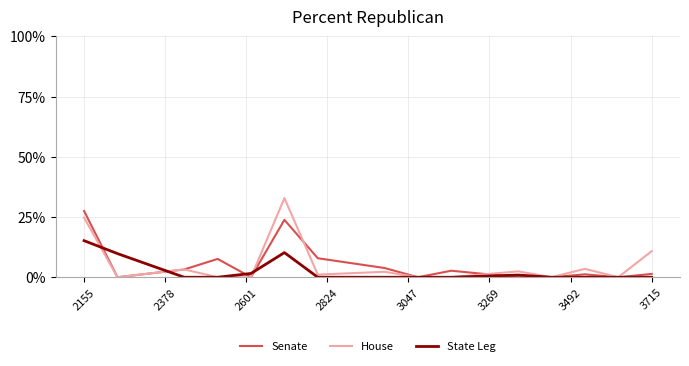

Does the chart display data point markers on the line(s)?

No